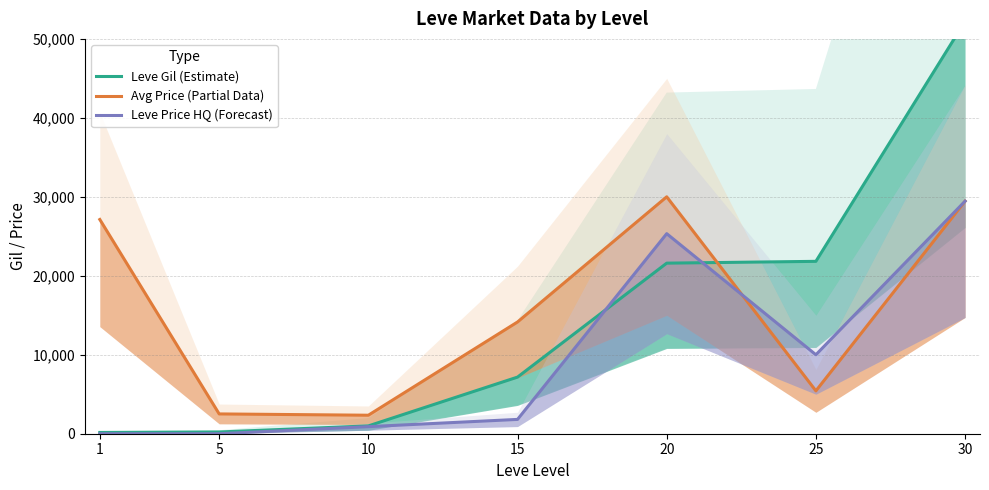

True or false: Leve Price HQ (Forecast) has a value of 10000 at 25.

True